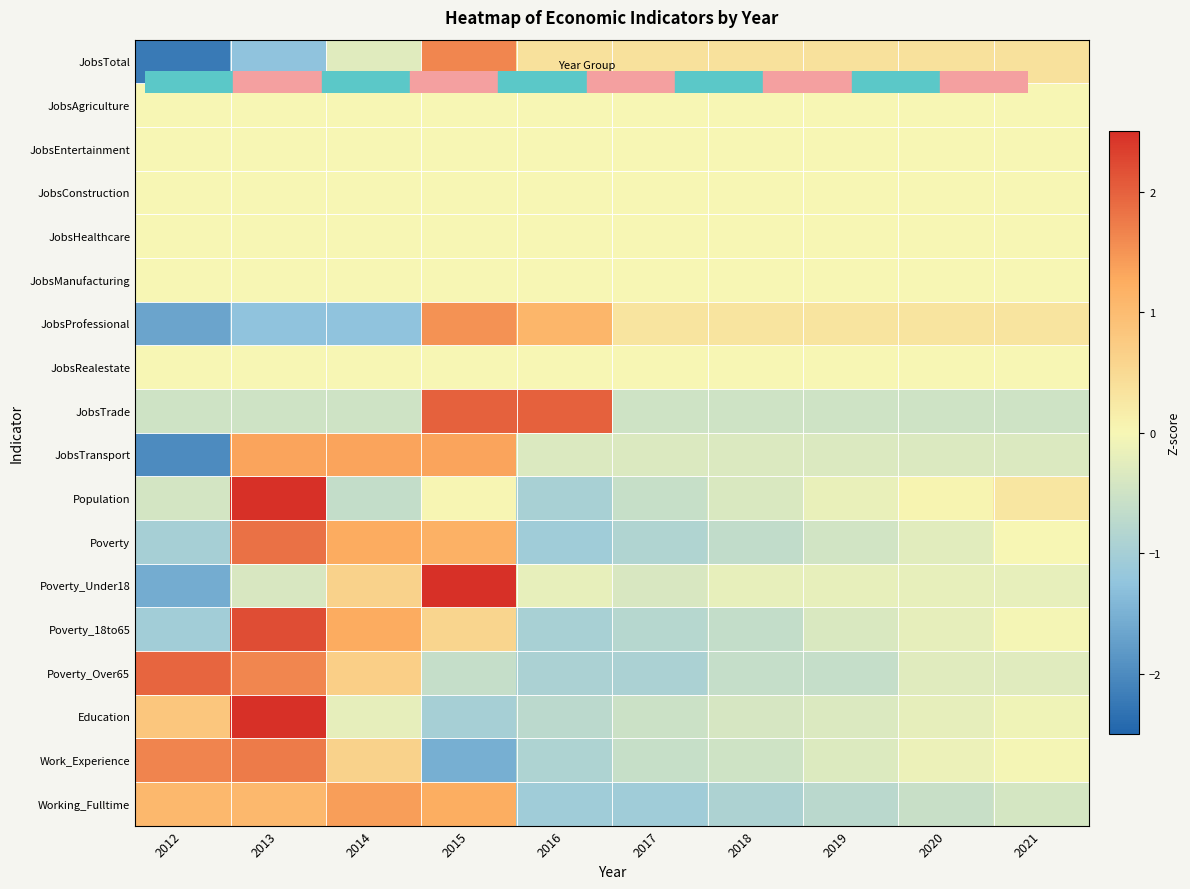

Which category has the lowest value across all series?

2012